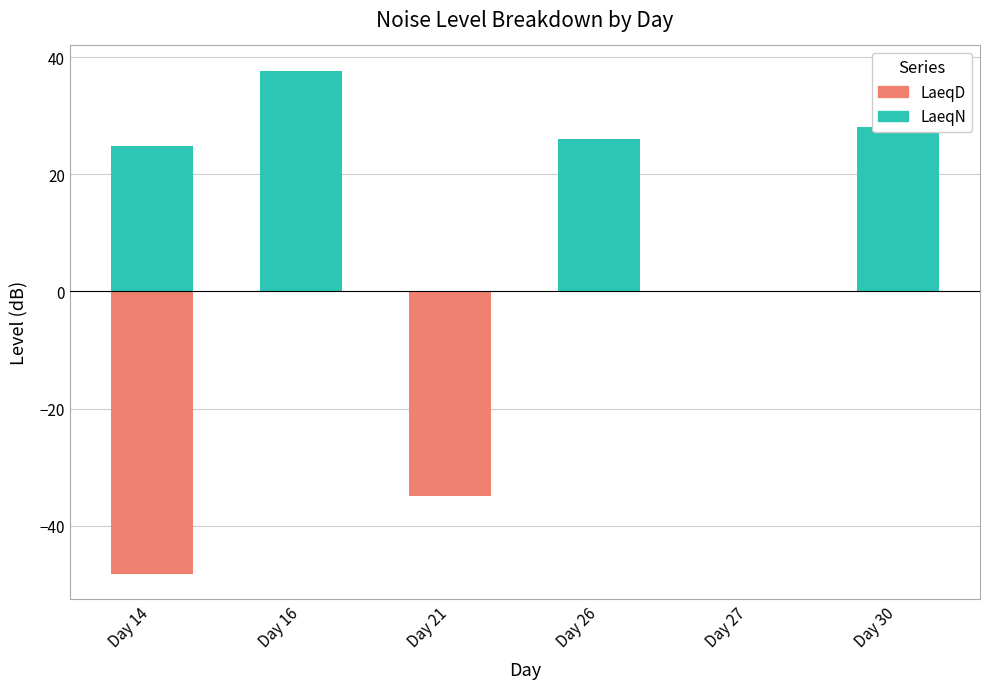

What is the sum of the LaeqN values at Day 16 and Day 30?

65.7